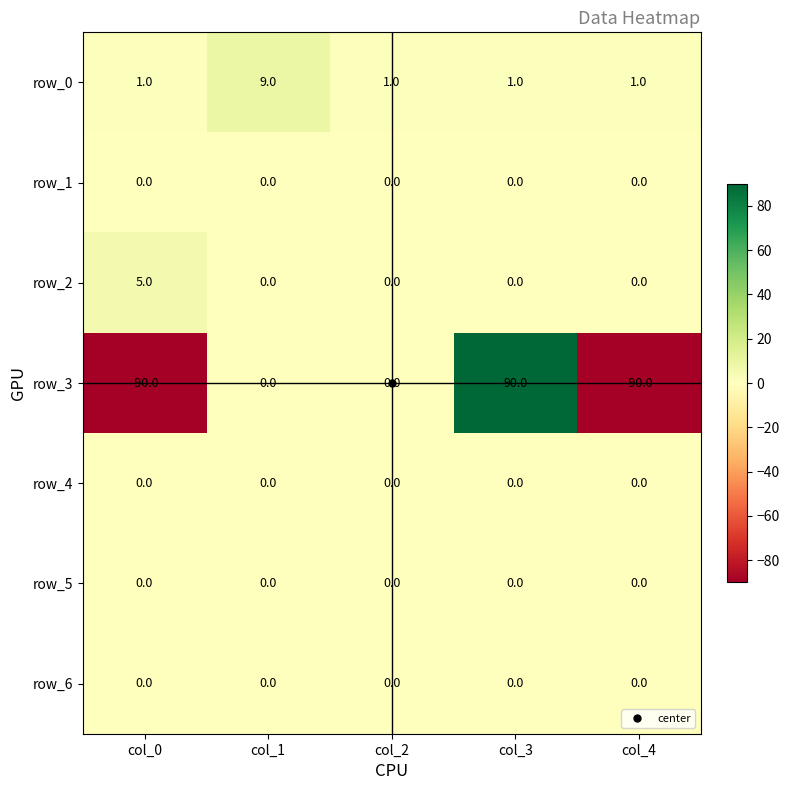

How many distinct data groups are displayed?

7